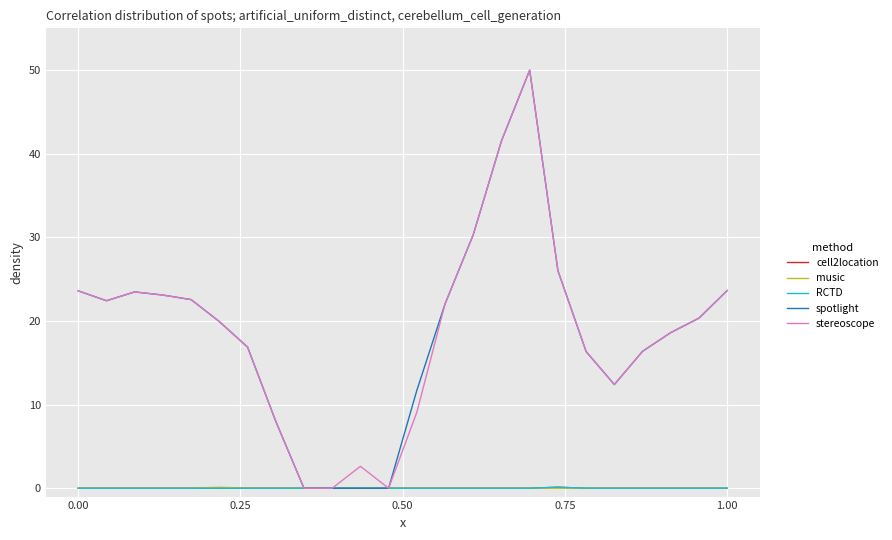

What are all the series names shown in the legend?

cell2location, music, RCTD, spotlight, stereoscope